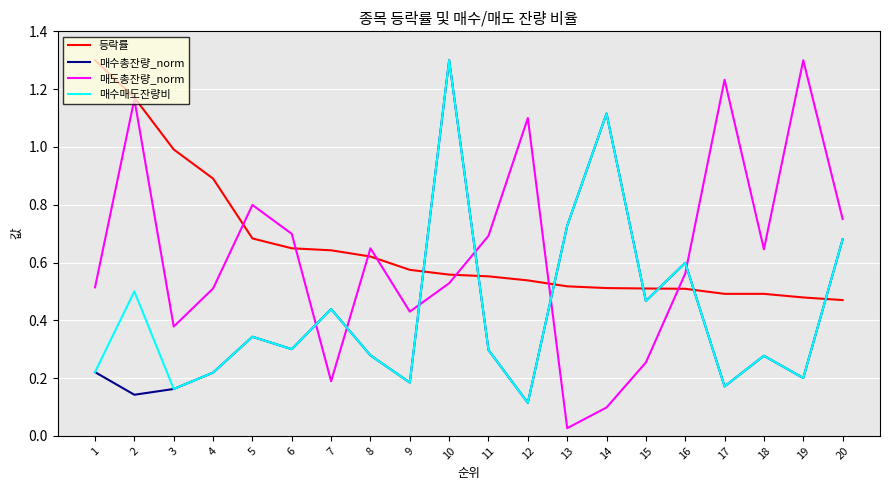

At which label is 매수매도잔량비 closest to 0?

12